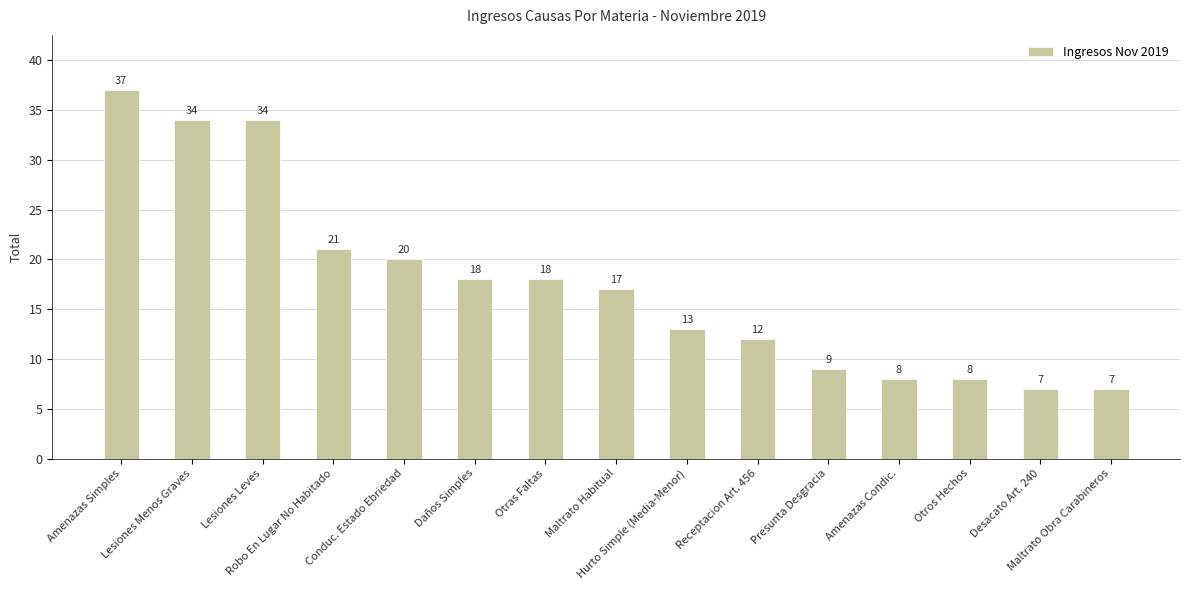

What position from the left is Lesiones Menos Graves?

2